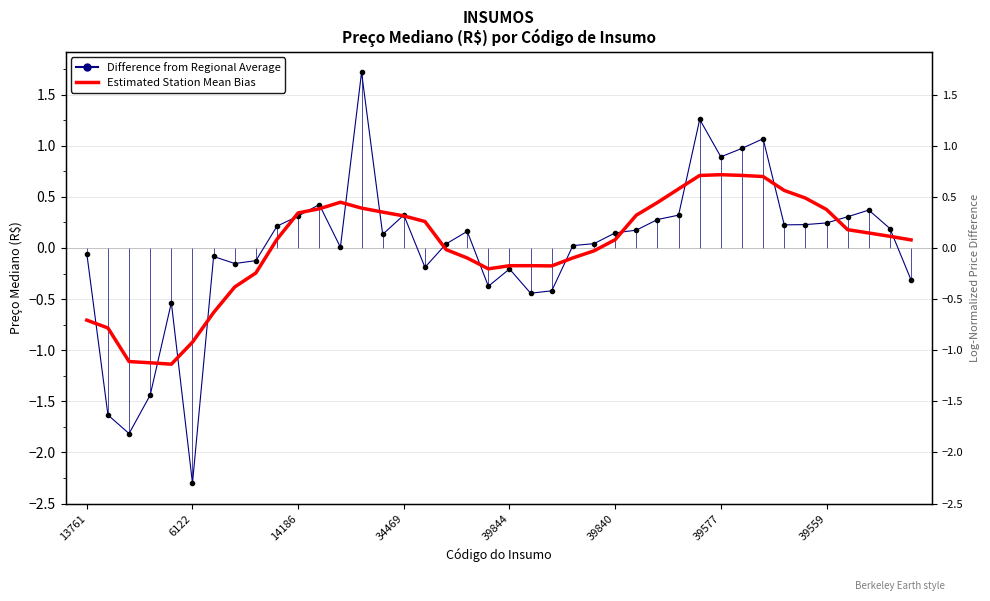

How many times do Difference from Regional Average and Estimated Station Mean Bias cross each other?

19